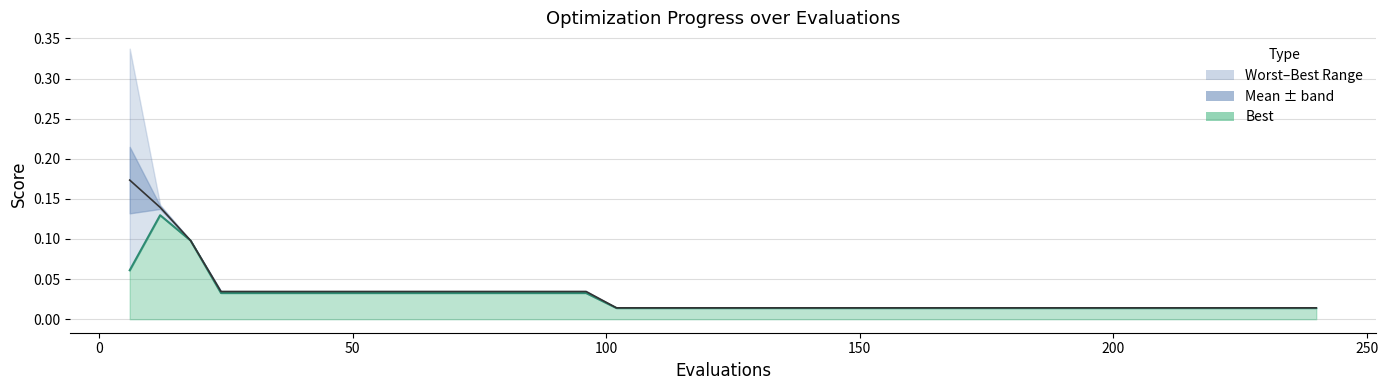

Count the number of categories in the chart.

40